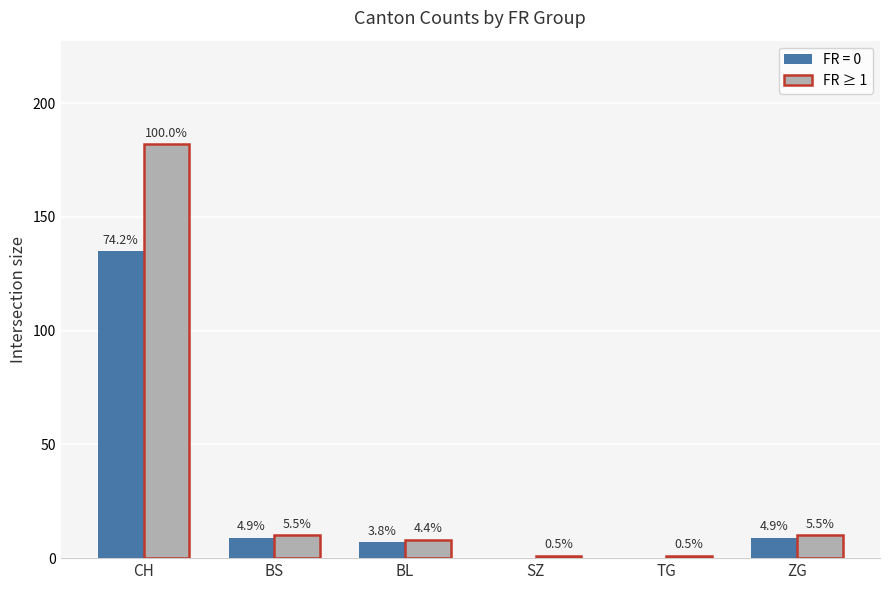

What is the greatest value displayed?

182